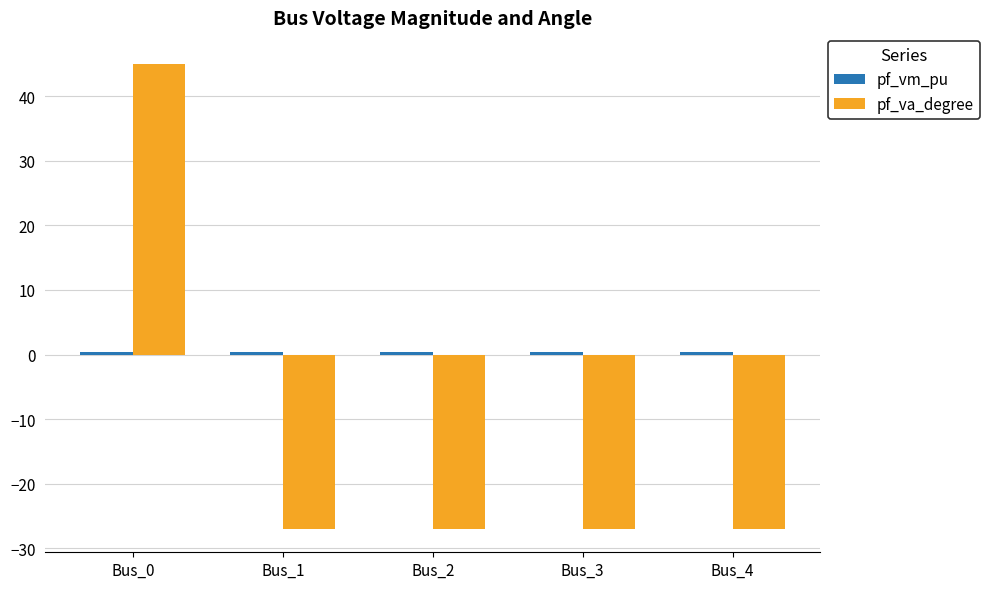

How many values in pf_va_degree are below zero?

4